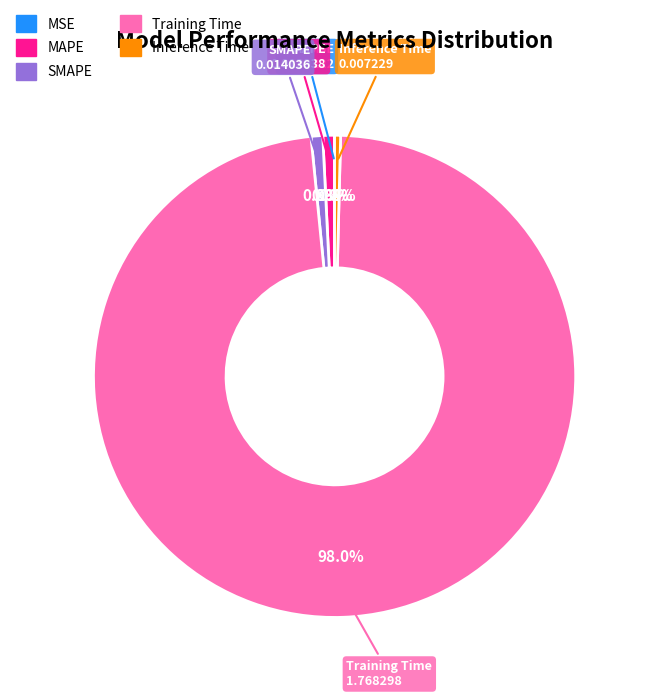

To the nearest percent, what is the average slice percentage?

20%